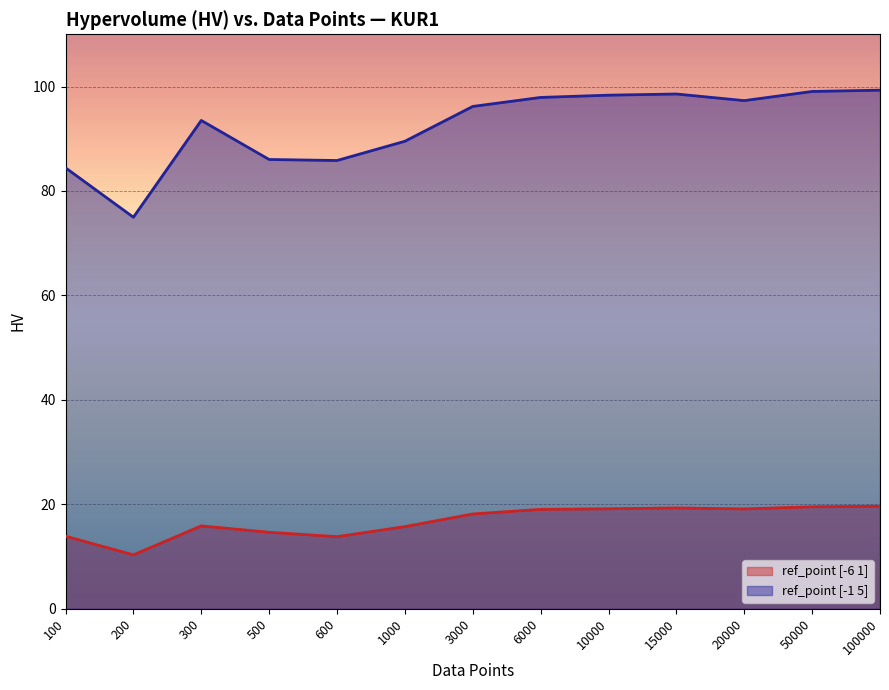

At which category is the sum across all series the highest?

100000